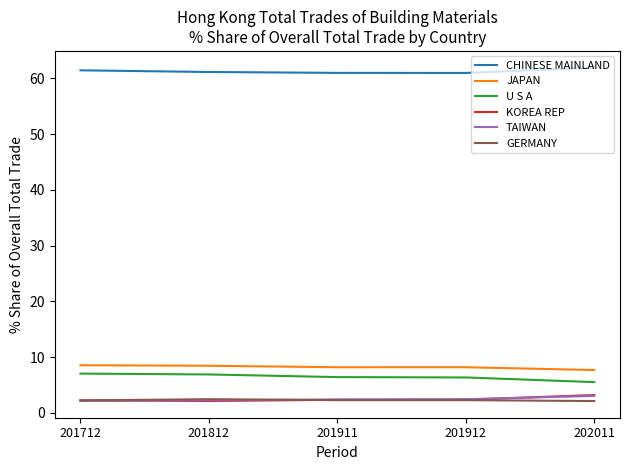

What is the difference between the highest and lowest values at 201911?

58.7